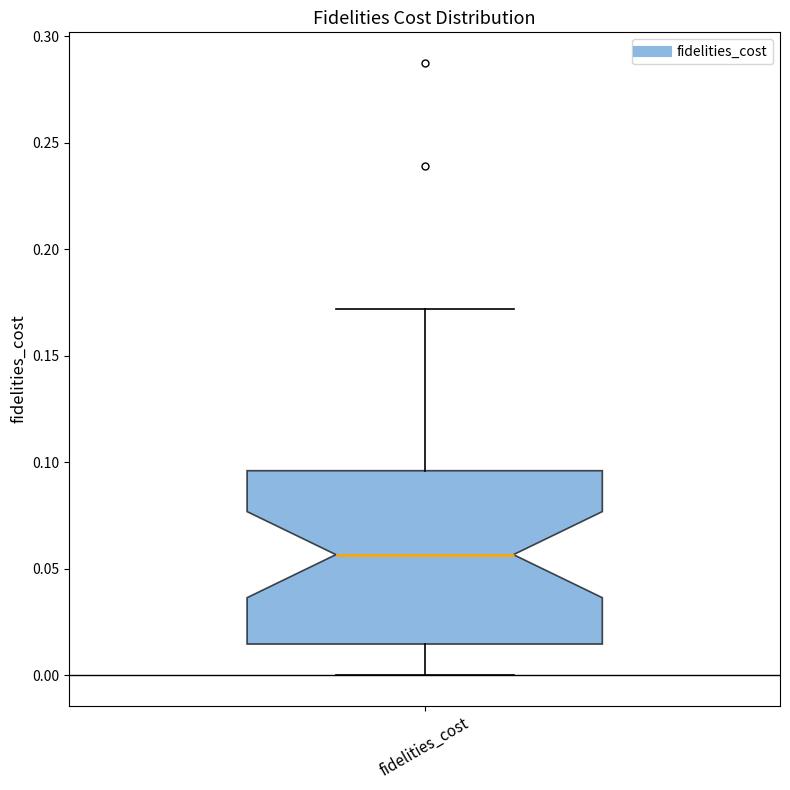

Read this box plot against the y-axis: the position of the median line, the range covered by the box, and the ends of both whiskers. The values are not printed on the chart, so give them approximately, as read against the axis.

median 0.055, box 0.015 to 0.095, whiskers 0.000 to 0.170